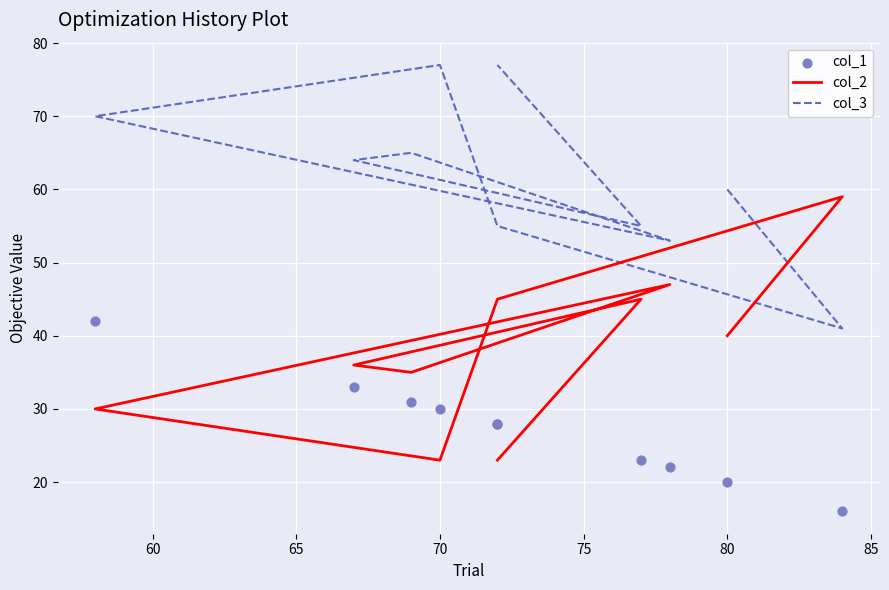

What are all the series names shown in the legend?

col_2, col_3, col_1